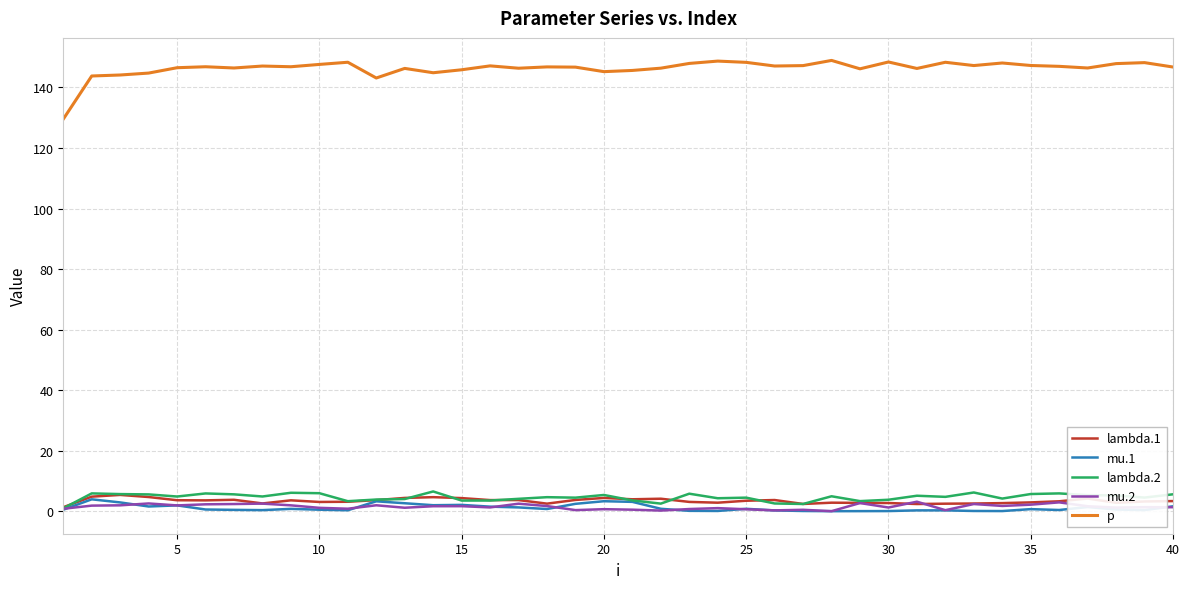

True or false: lambda.2 has more than 1 interior local peaks.

True